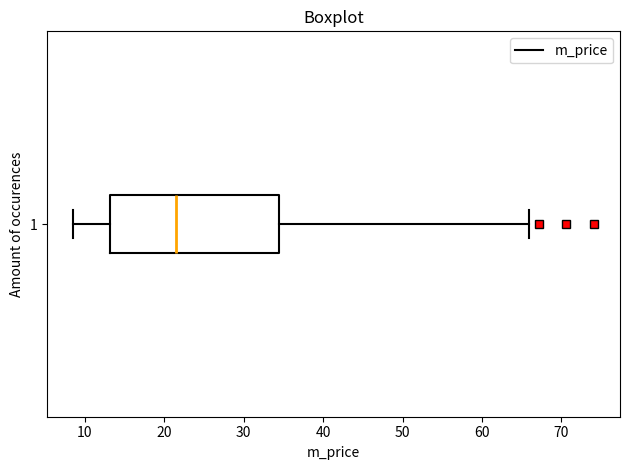

Where is the left edge of the box at y = 1 on the x-axis? The values are not printed on the chart, so give them approximately, as read against the axis.

13